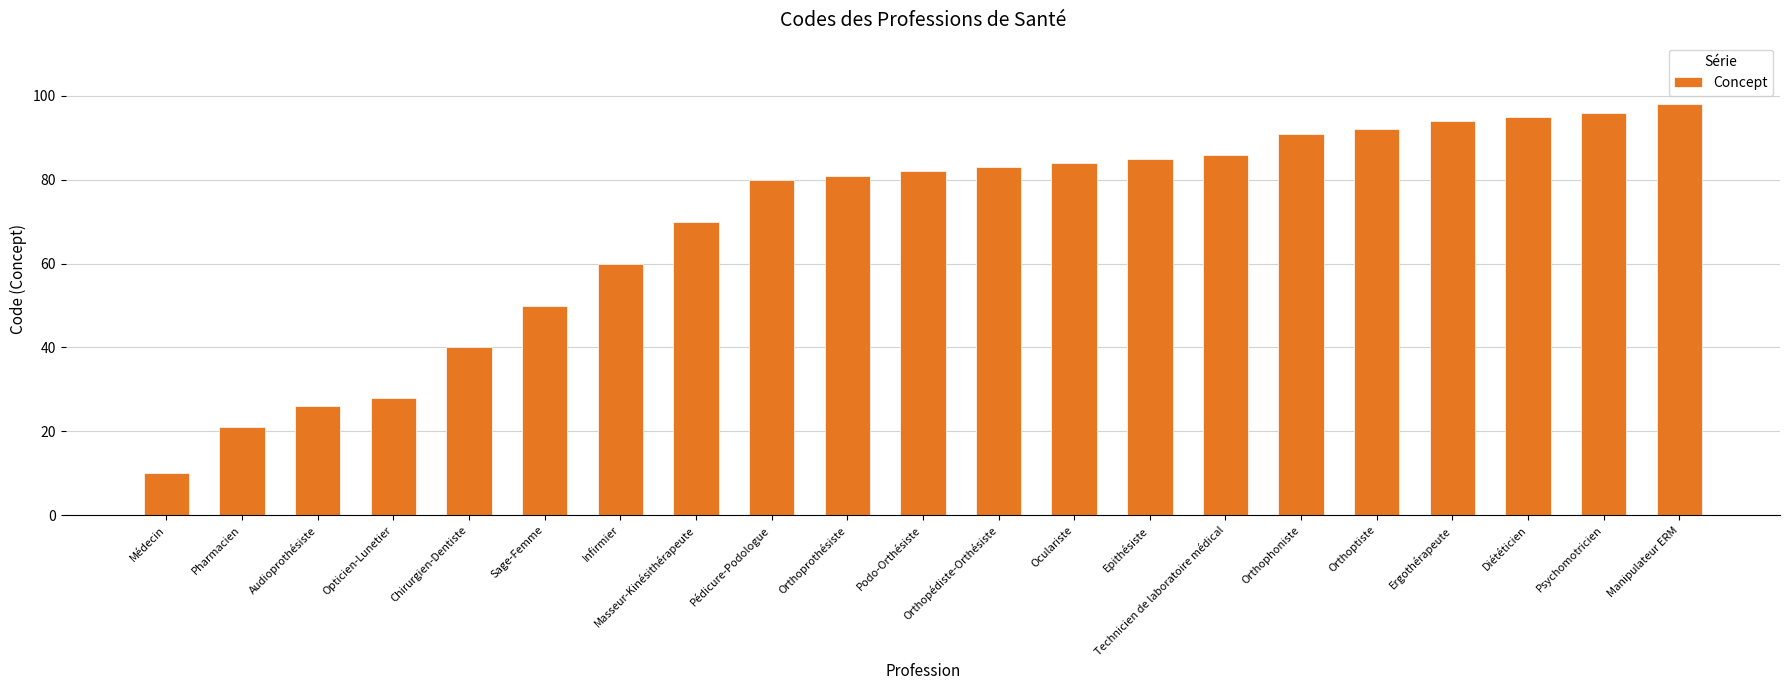

What is the difference between the maximum and second lowest values?

77